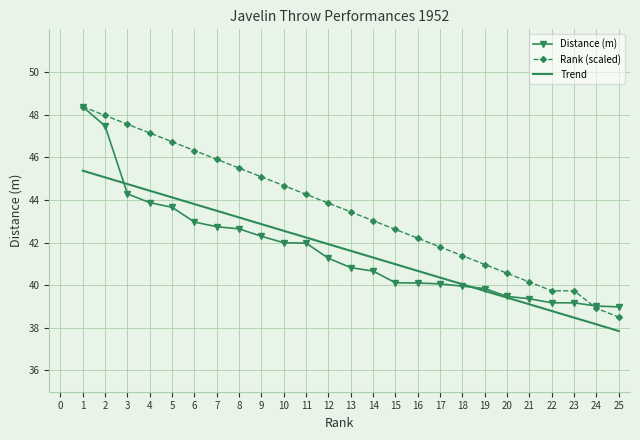

Reading right to left, what are all the values shown in this chart?

Distance (m): 25=39.0	24=39.0	23=39.2	22=39.2	21=39.4	20=39.5	19=39.8	18=40.0	17=40.1	16=40.1	15=40.1	14=40.7	13=40.8	12=41.3	11=42.0	10=42.0	9=42.3	8=42.6	7=42.7	6=43.0	5=43.6	4=43.9	3=44.3	2=47.5	1=48.4
Rank: 25=38.5	24=38.9	23=39.7	22=39.7	21=40.1	20=40.6	19=41.0	18=41.4	17=41.8	16=42.2	15=42.6	14=43.0	13=43.4	12=43.8	11=44.3	10=44.7	9=45.1	8=45.5	7=45.9	6=46.3	5=46.7	4=47.1	3=47.5	2=48.0	1=48.4